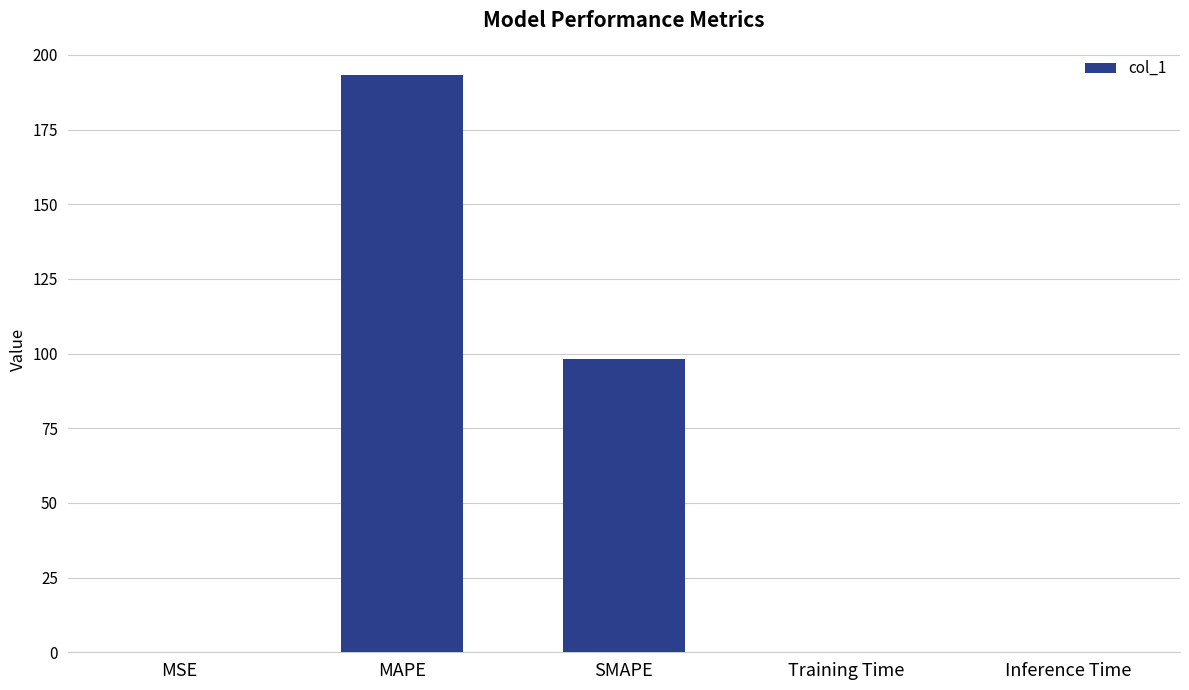

What is the average value?

58.3